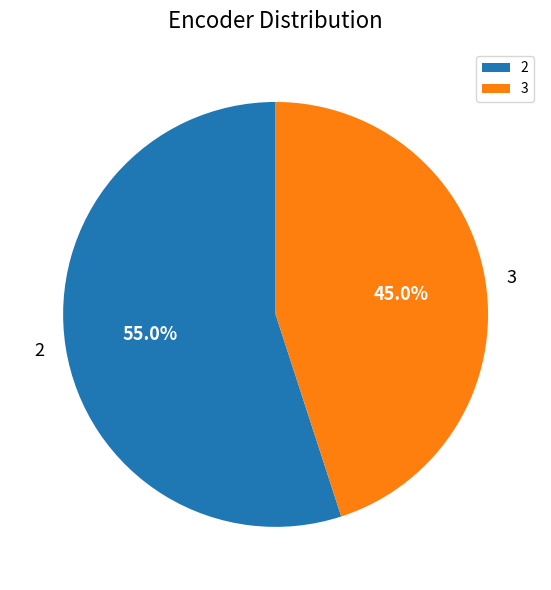

Does 3 represent more than half of the total?

No